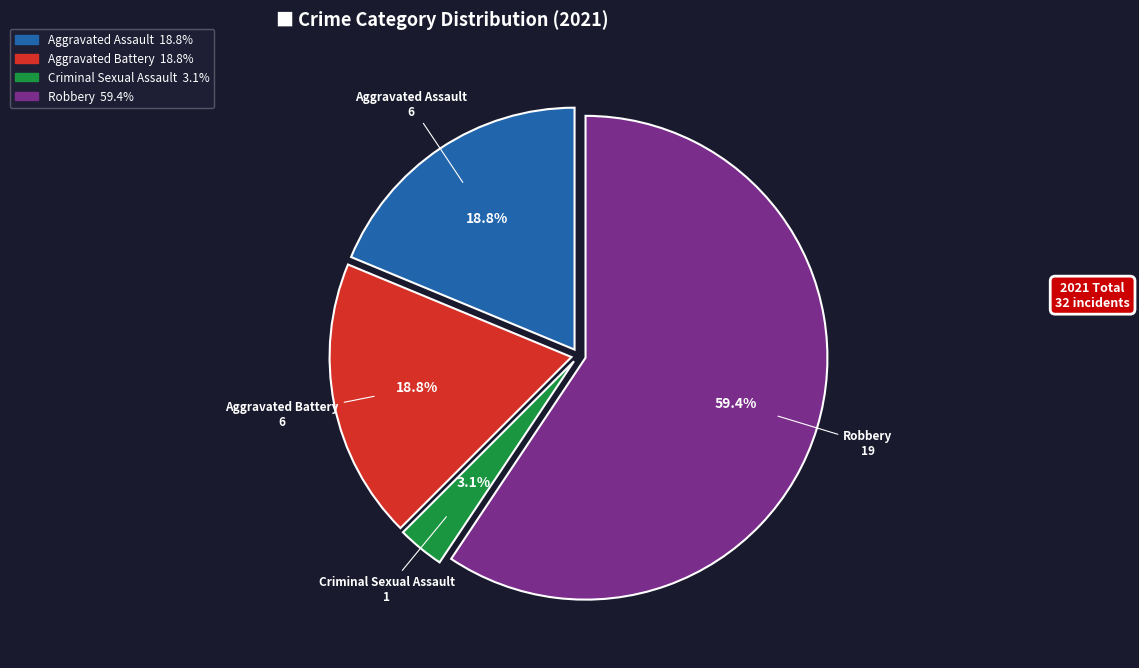

What portion of the pie excludes Criminal Sexual Assault?

96.9%